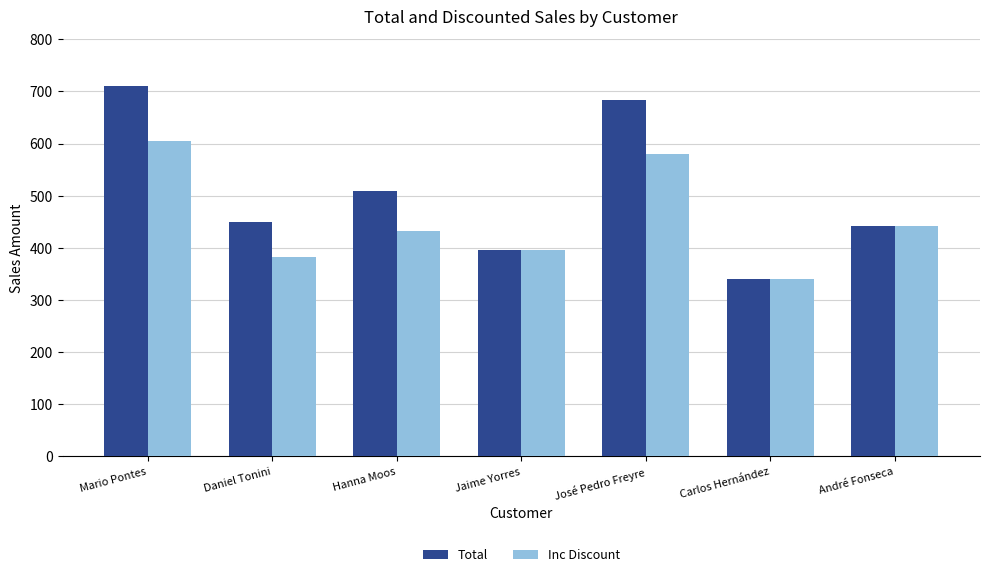

How many series are shown in this chart?

2